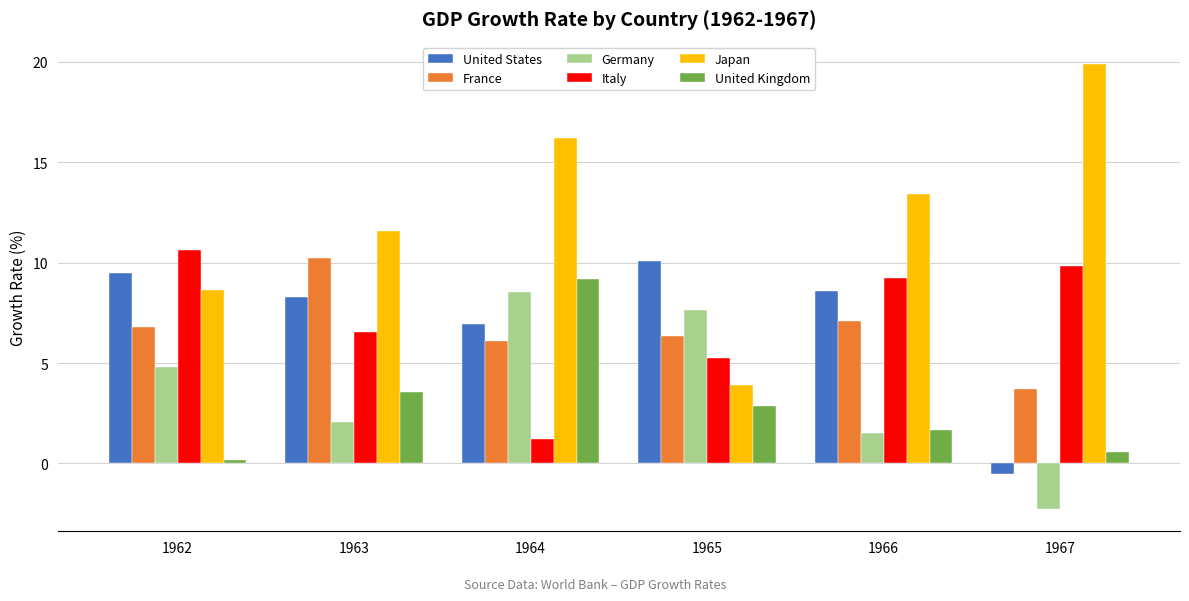

How many values in the Japan series are below 13?

3